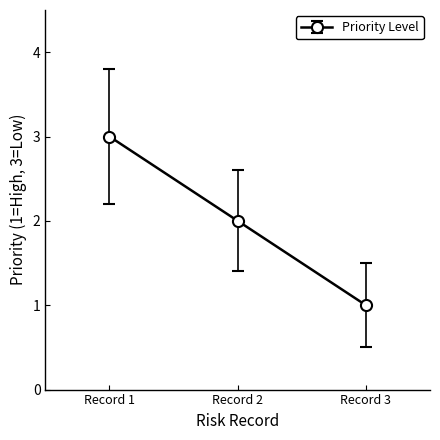

Approximately how many times larger is the value at Record 3 compared to Record 2?

0.5